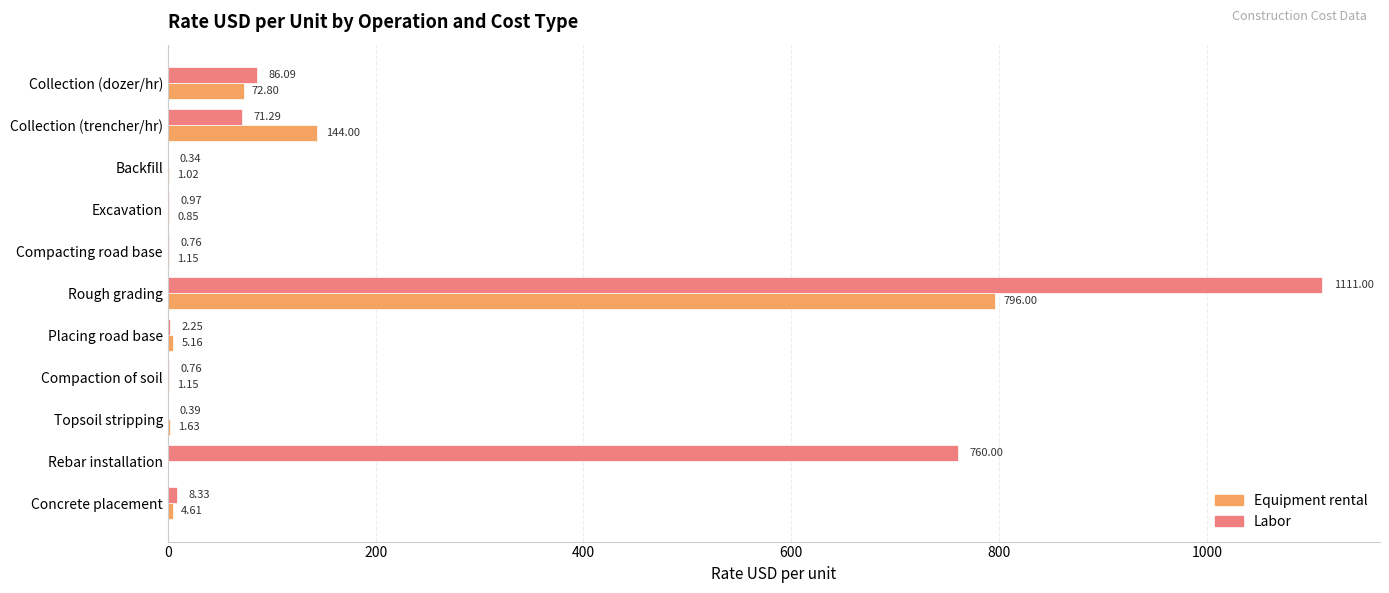

Which series changed the most between Collection (trencher/hr) and Collection (dozer/hr)?

Equipment rental